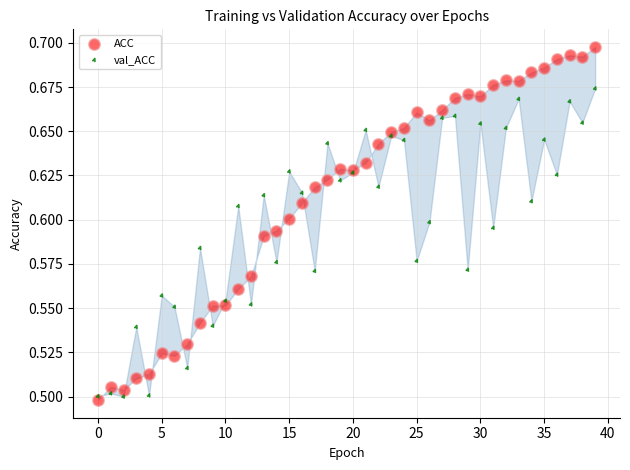

What are all the series names shown in the legend?

ACC, val_ACC